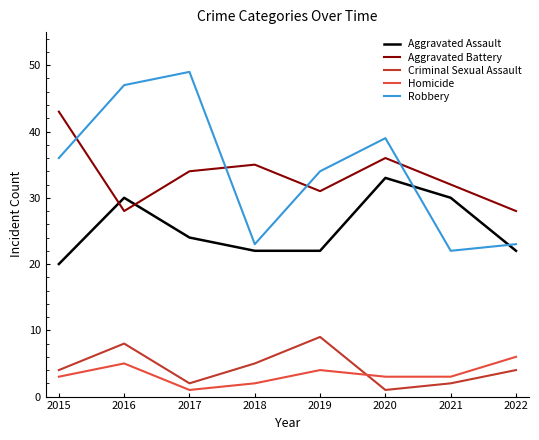

What is the spread (max minus min) of values at 2016?

42